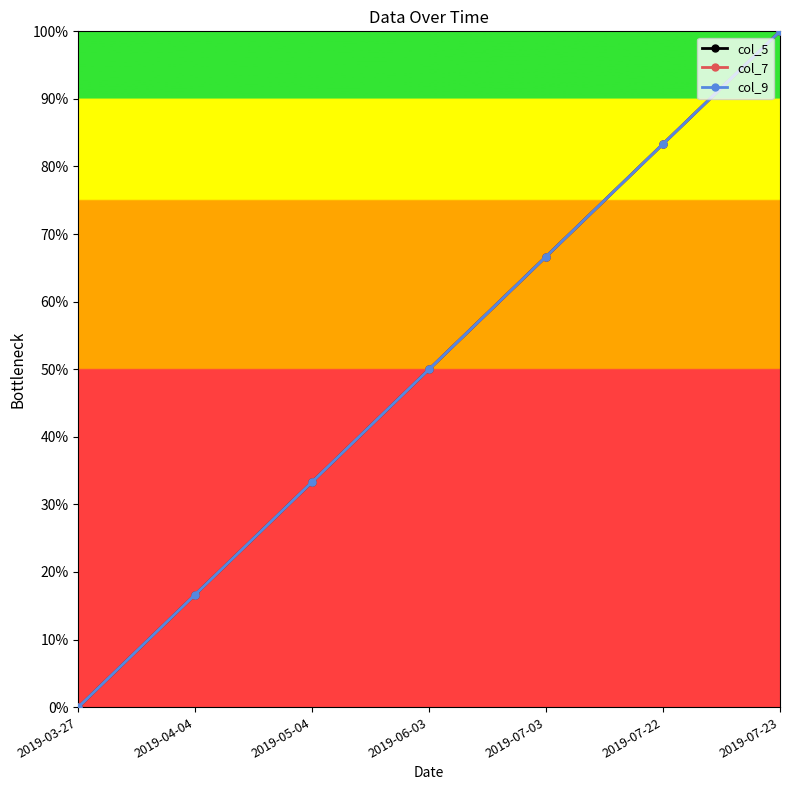

True or false: col_9 has a value of 50.0 at 2019-06-03.

True